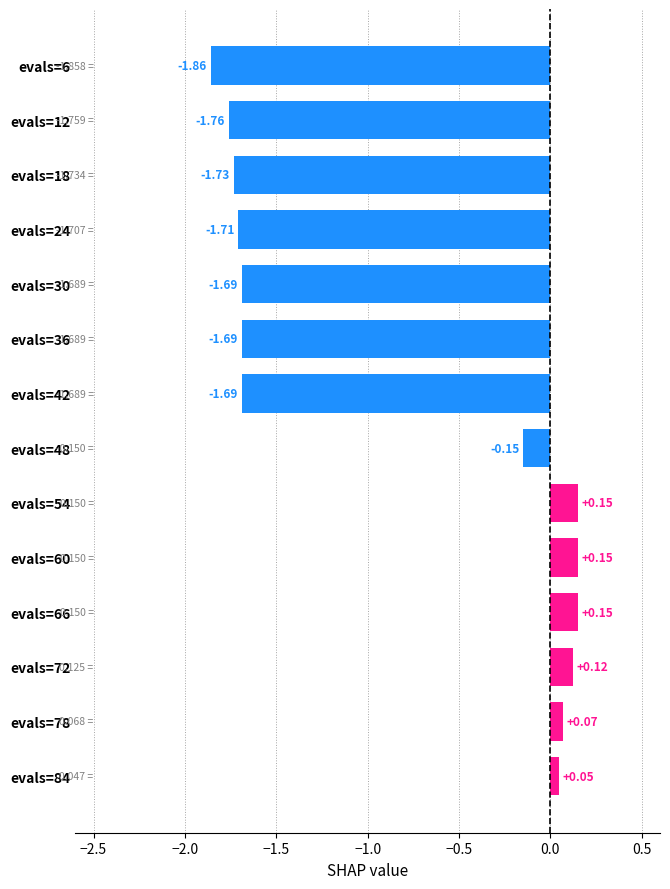

How many values are above zero?

6